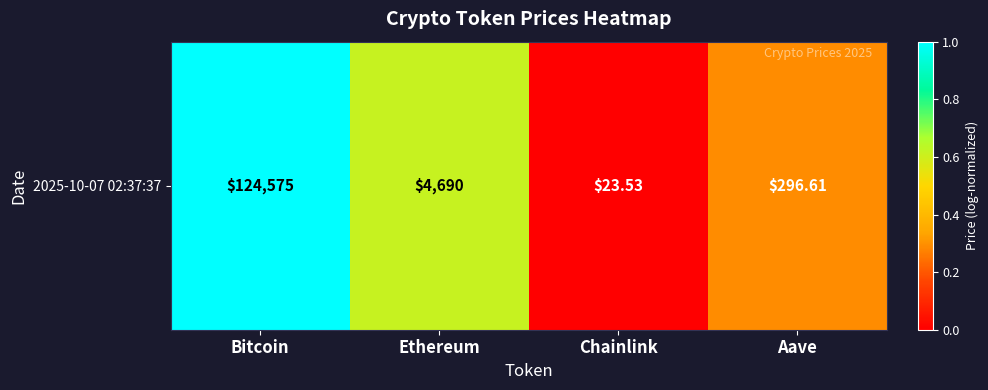

What is the change in value from Bitcoin to Ethereum?

-0.4